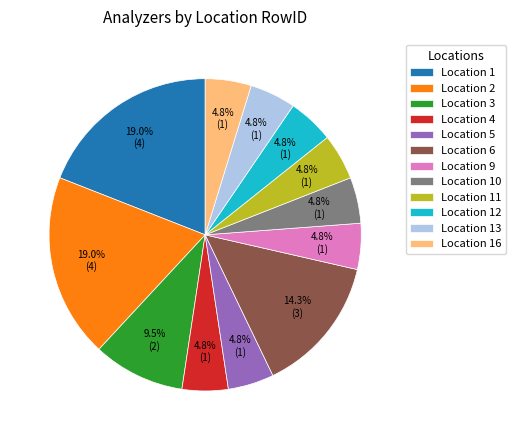

Does any single category account for the majority?

No